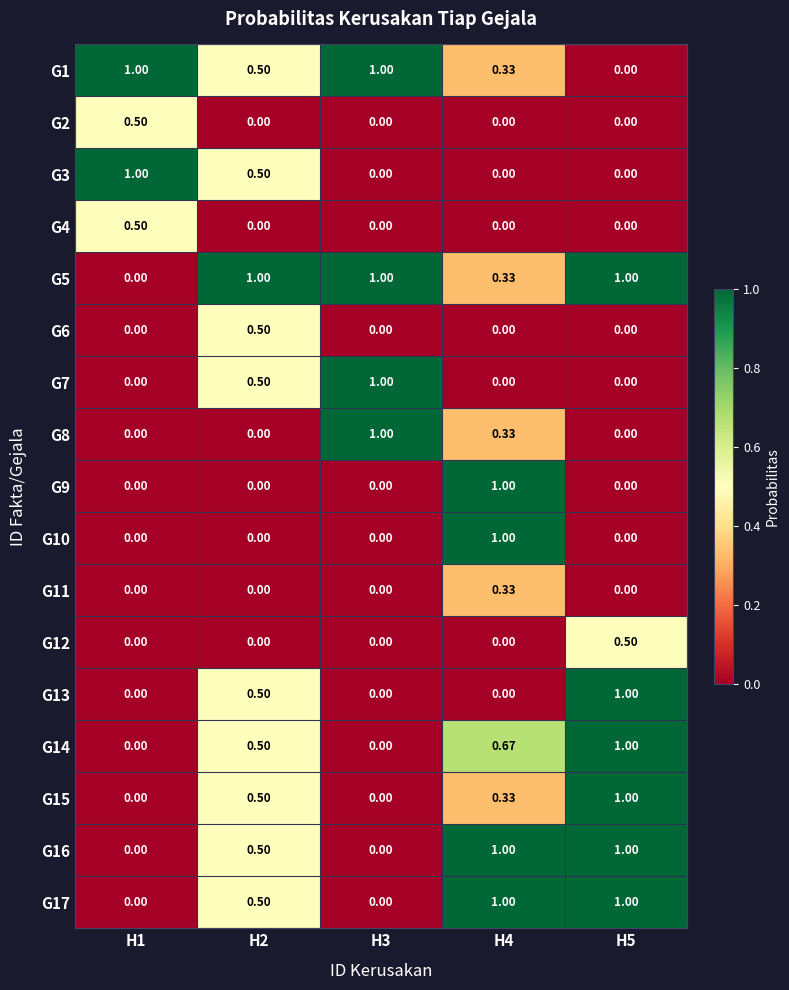

Is the value of G11 at H3 greater than the value of G5 at H4?

No